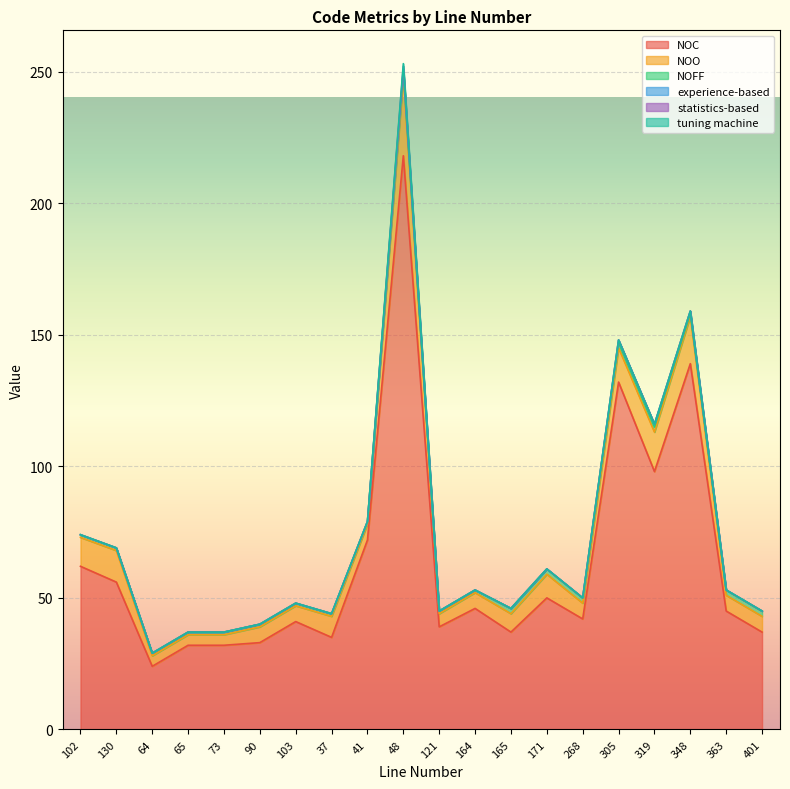

At which label does tuning machine reach its minimum?

102